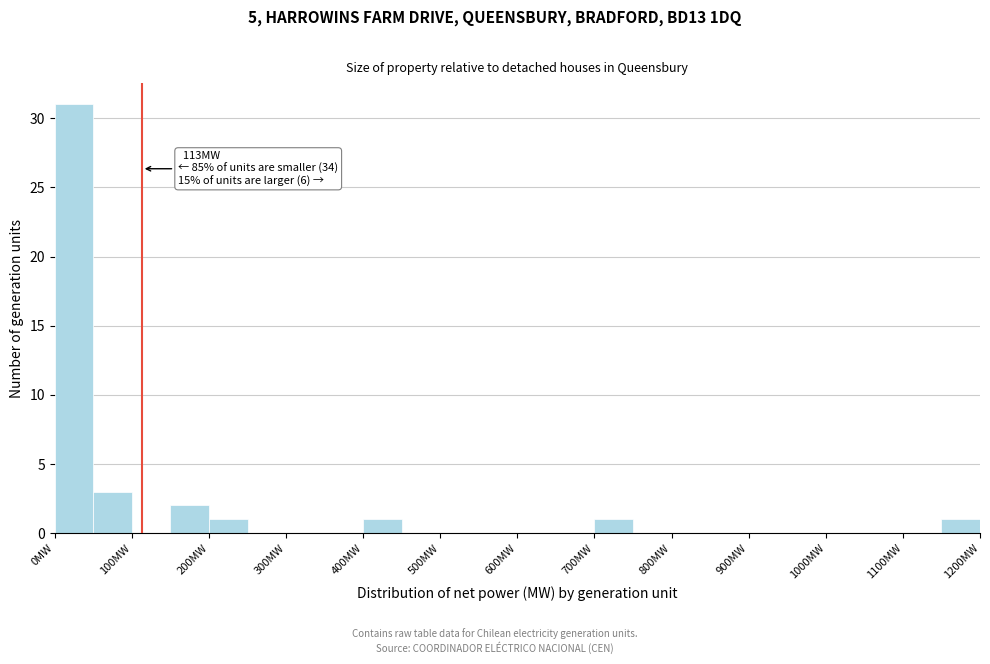

Over which range of the x-axis is the bar tallest?

0 to 50